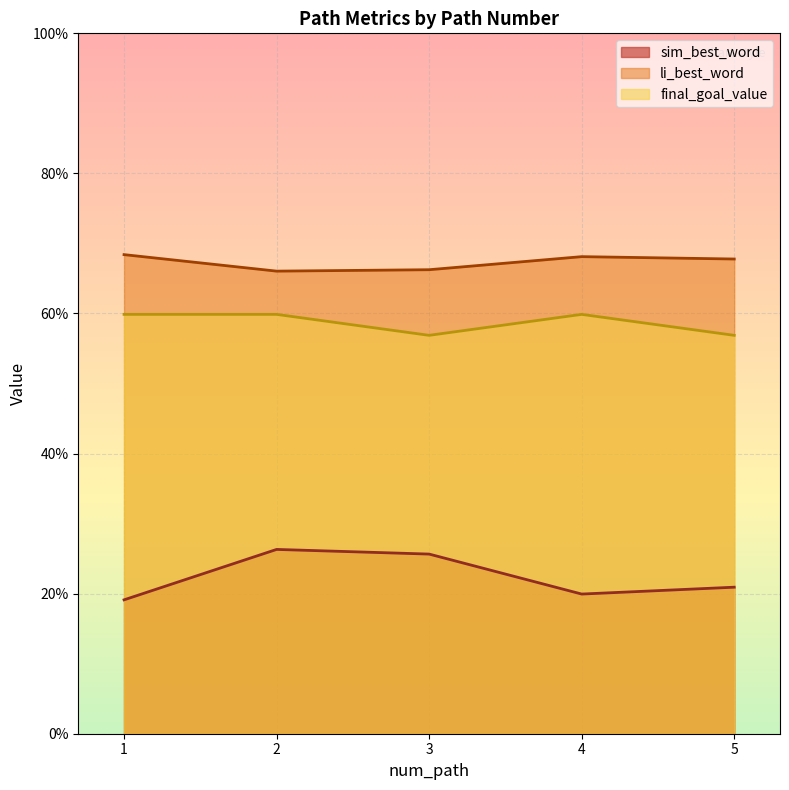

What is the value of the li_best_word point at the 5th from the left?

0.7